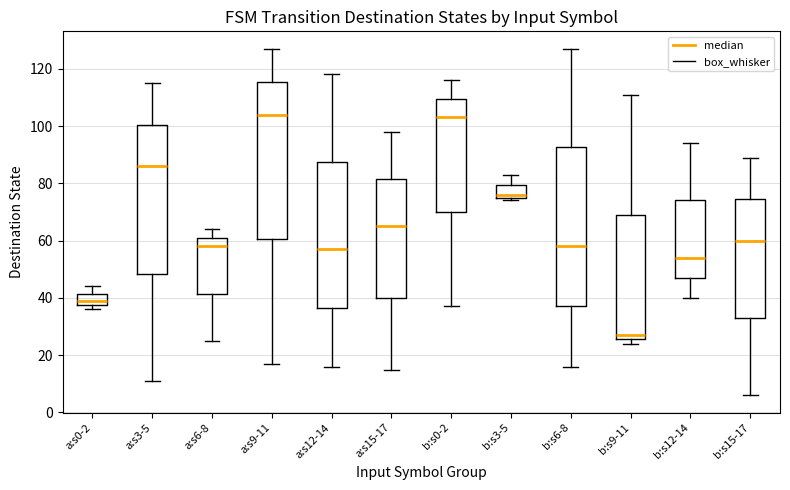

Reading left to right, read every box against the y-axis: the position of its median line, the range the box covers, and the ends of its whiskers. The values are not printed on the chart, so give them approximately, as read against the axis.

a:s0-2: median 40, box 38 to 42, whiskers 36 to 44
a:s3-5: median 86, box 48 to 100, whiskers 12 to 116
a:s6-8: median 58, box 42 to 62, whiskers 26 to 64
a:s9-11: median 104, box 60 to 116, whiskers 18 to 128
a:s12-14: median 58, box 36 to 88, whiskers 16 to 118
a:s15-17: median 66, box 40 to 82, whiskers 16 to 98
b:s0-2: median 104, box 70 to 110, whiskers 38 to 116
b:s3-5: median 76 (just above the box's lower edge), box 76 to 80, whiskers 74 to 84
b:s6-8: median 58, box 38 to 92, whiskers 16 to 128
b:s9-11: median 28, box 26 to 70, whiskers 24 to 112
b:s12-14: median 54, box 48 to 74, whiskers 40 to 94
b:s15-17: median 60, box 34 to 74, whiskers 6 to 90